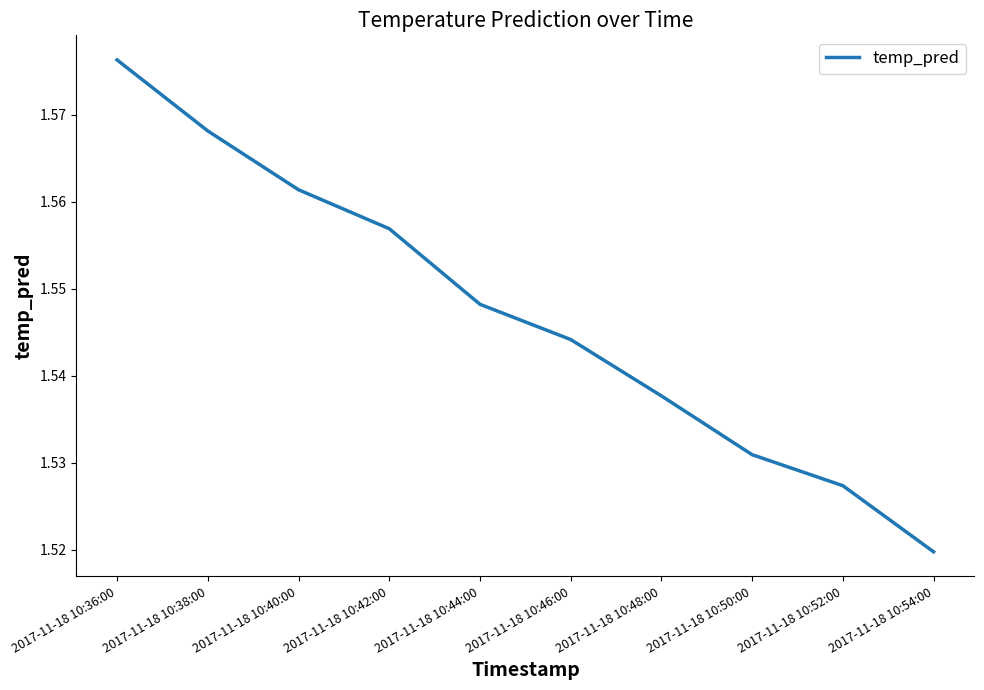

What position from the left is 2017-11-18 10:42:00?

4